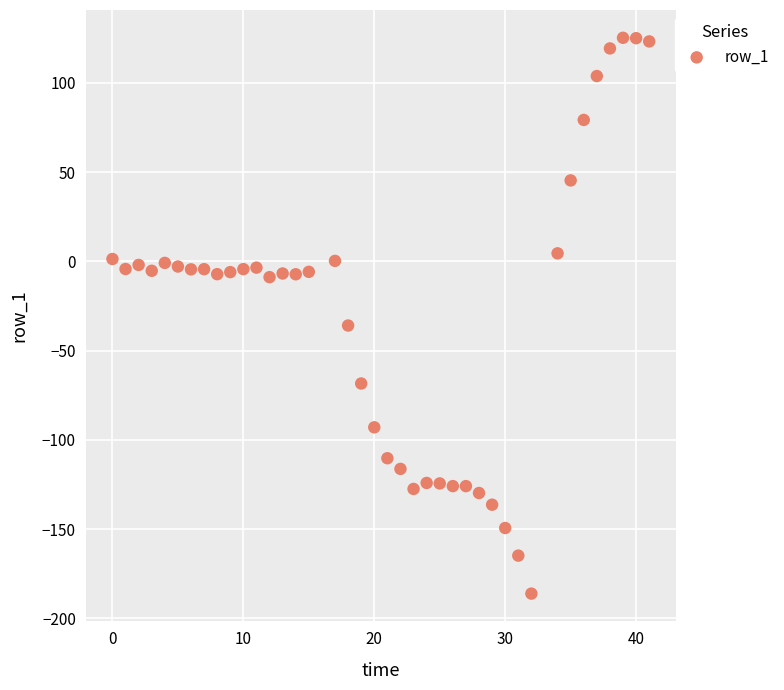

What is the range of Y values (max minus min)?

311.4